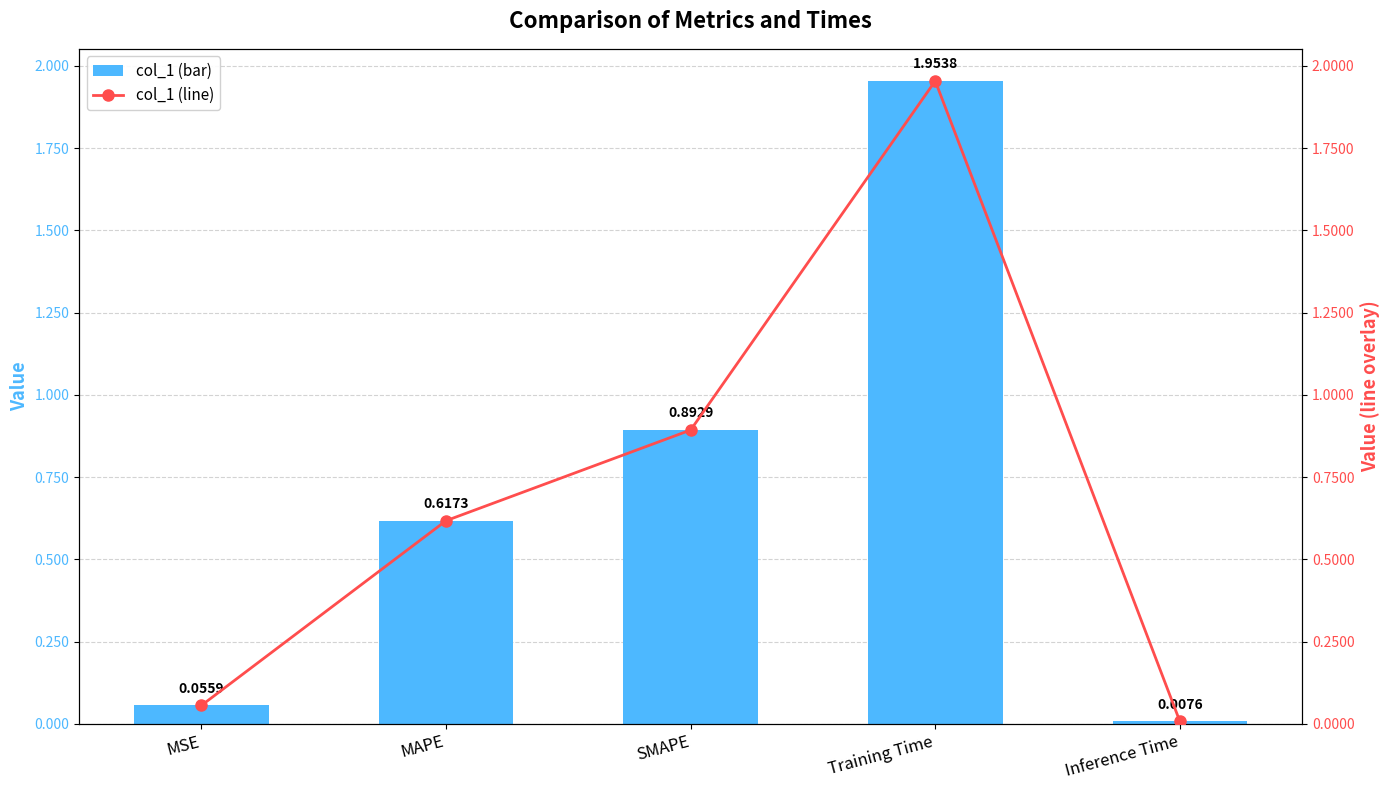

What position from the left is Training Time?

4